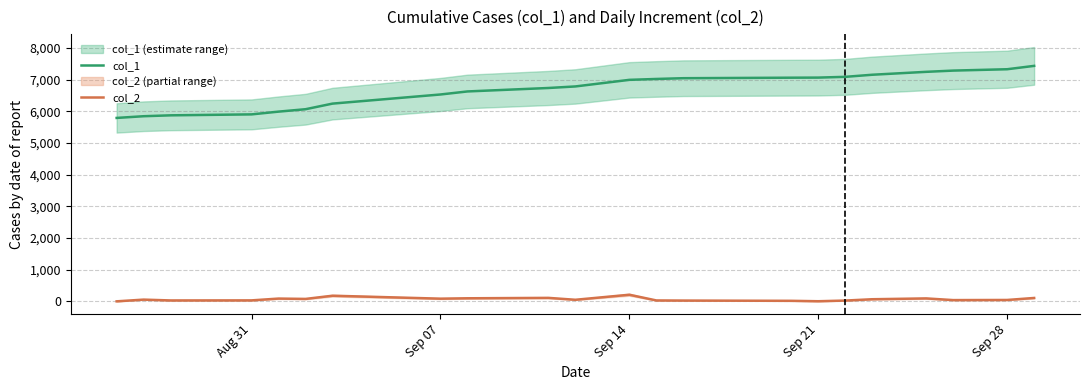

Which series has the largest total across all categories?

col_1